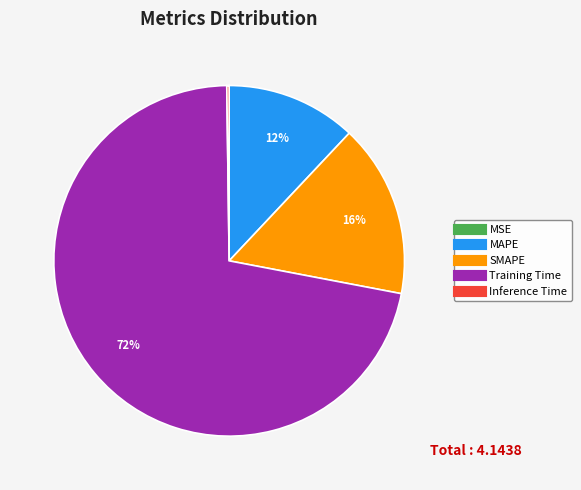

The Training Time slice represents 72% of the pie. True or false?

True